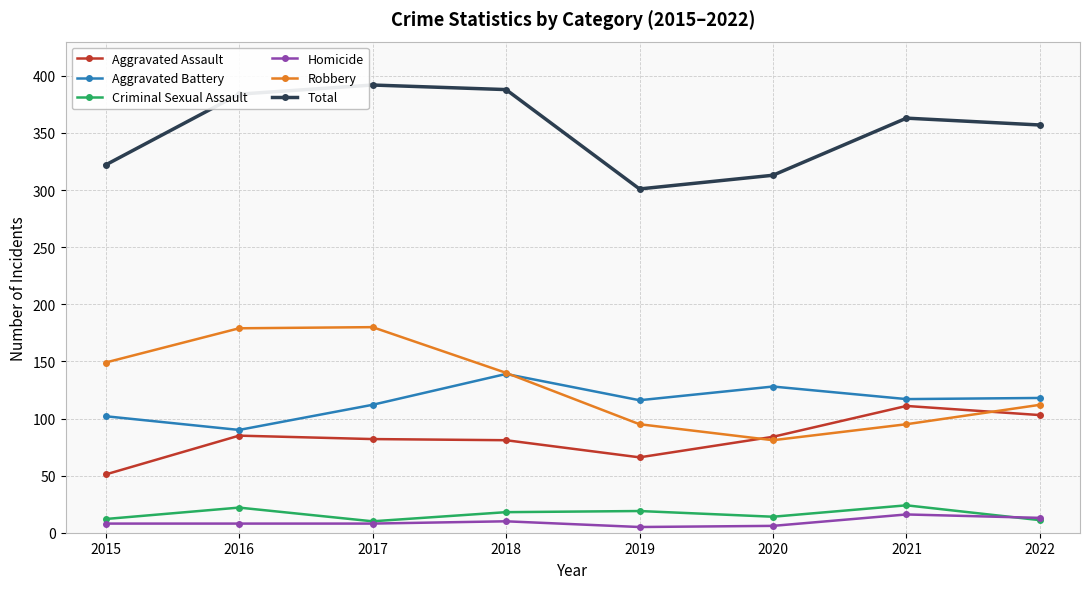

At which label does Total reach its minimum?

2019